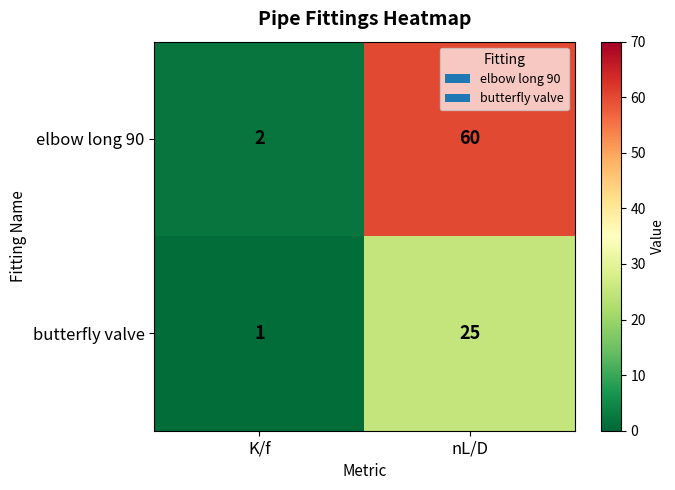

Reading right to left, list all the values displayed in this chart.

elbow long 90: 60	2
butterfly valve: 25	1